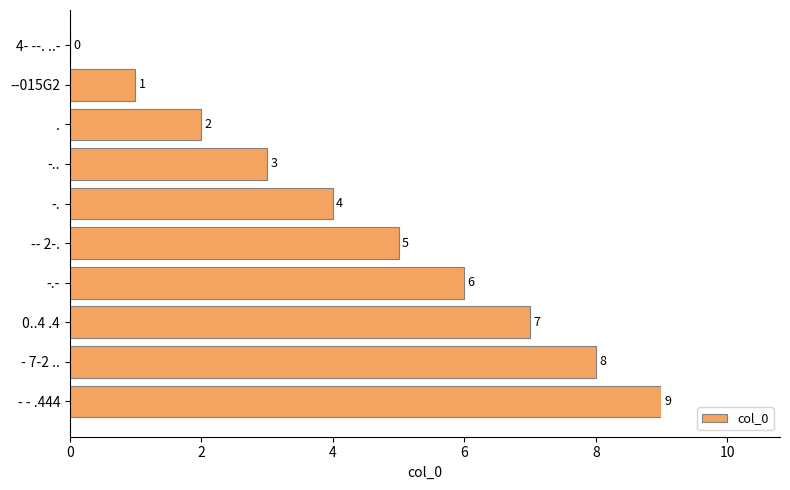

What is the greatest value displayed?

9